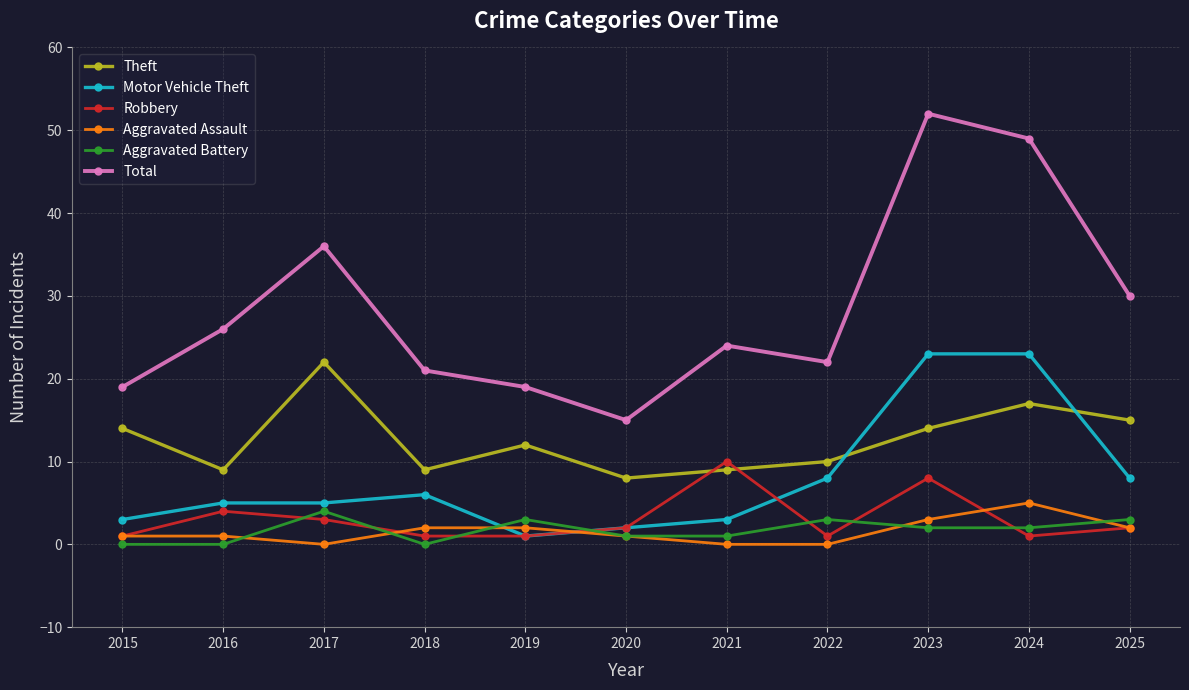

What is the maximum value shown in the chart?

52